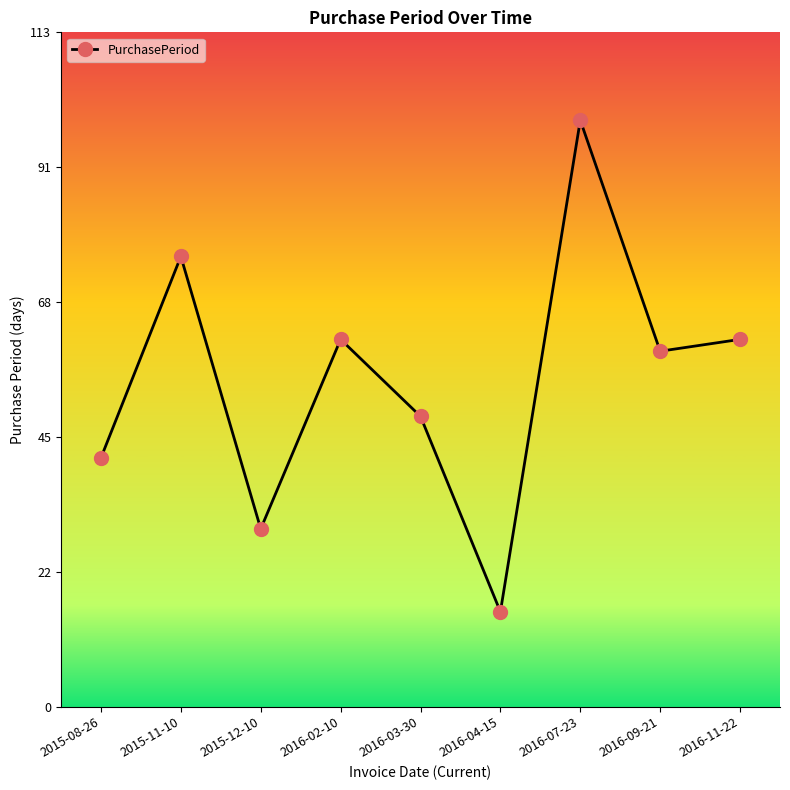

Read the value at 2015-08-26, to the nearest 10.

40